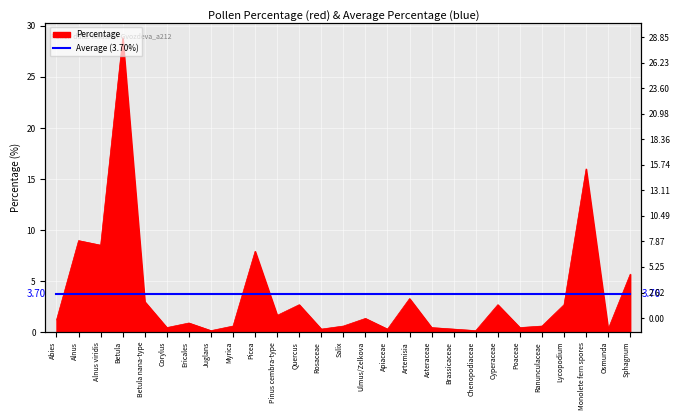

Which label corresponds to the largest value in the chart?

Betula